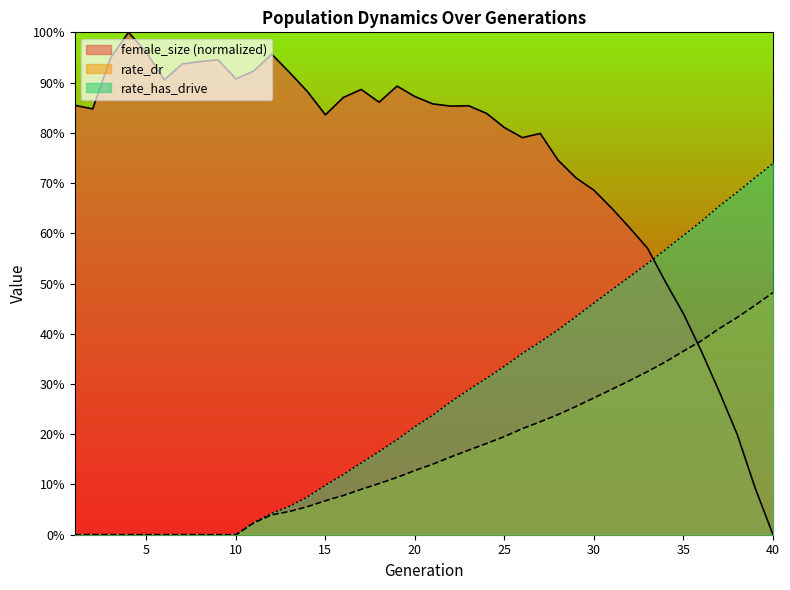

True or false: rate_dr has more than 1 interior local peaks.

False